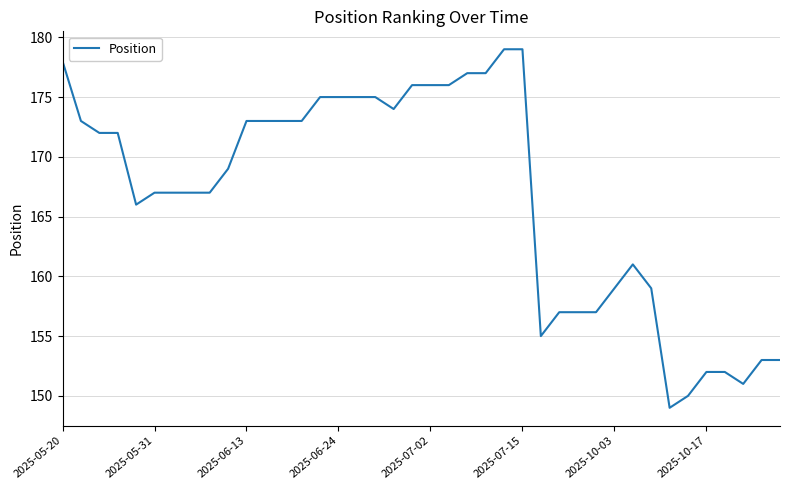

What is the difference between the maximum and minimum values?

30